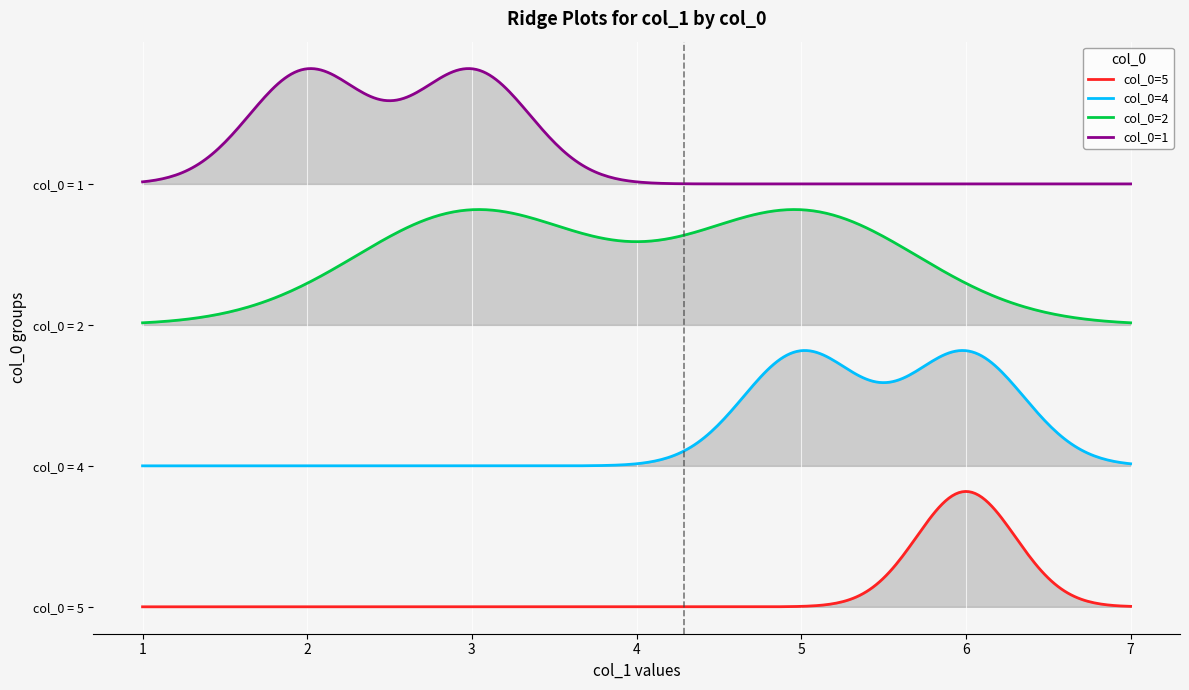

Does the chart display data point markers on the line(s)?

No